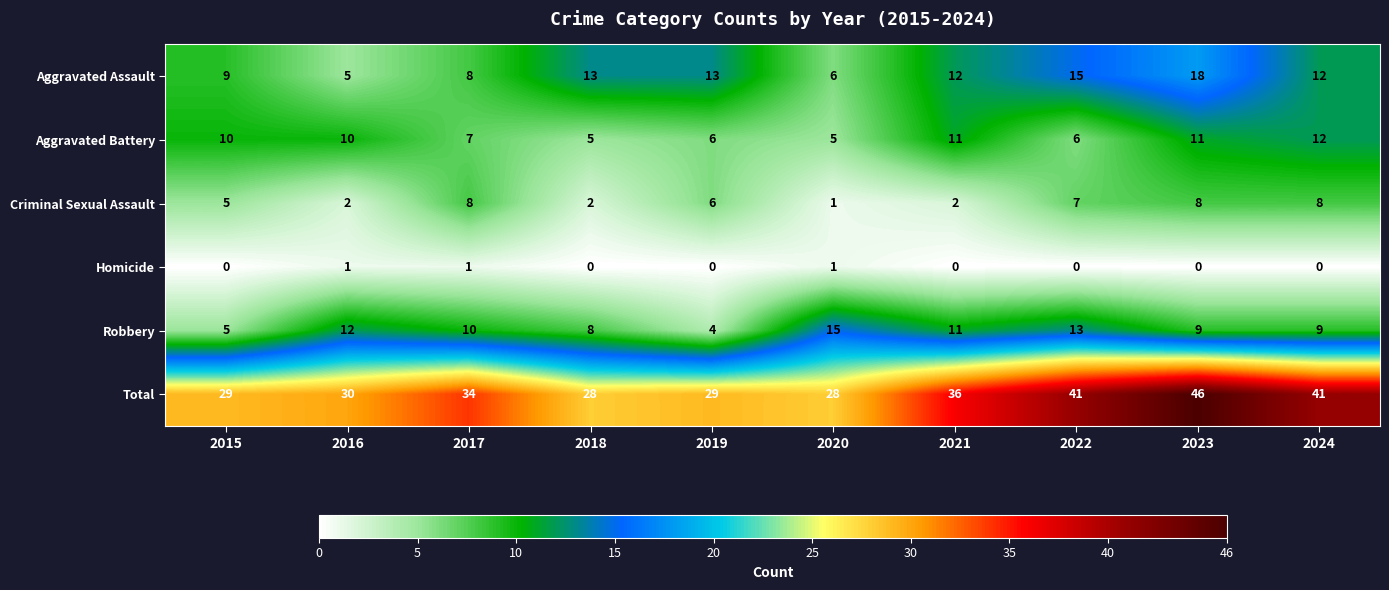

Which series changed the most between 2018 and 2024?

Total